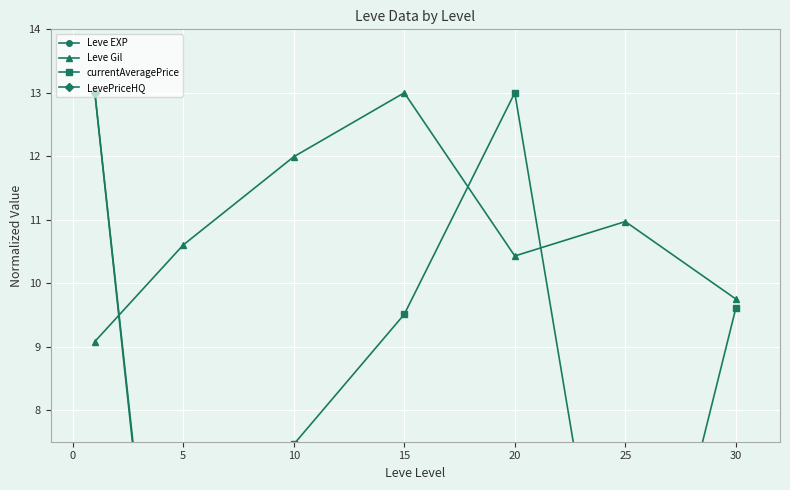

Does the chart display data point markers on the line(s)?

Yes